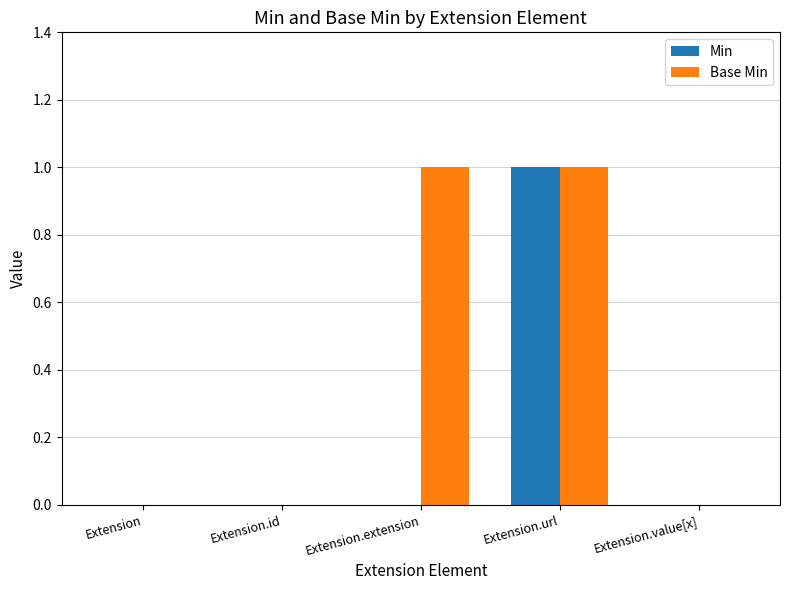

How many distinct data groups are displayed?

2